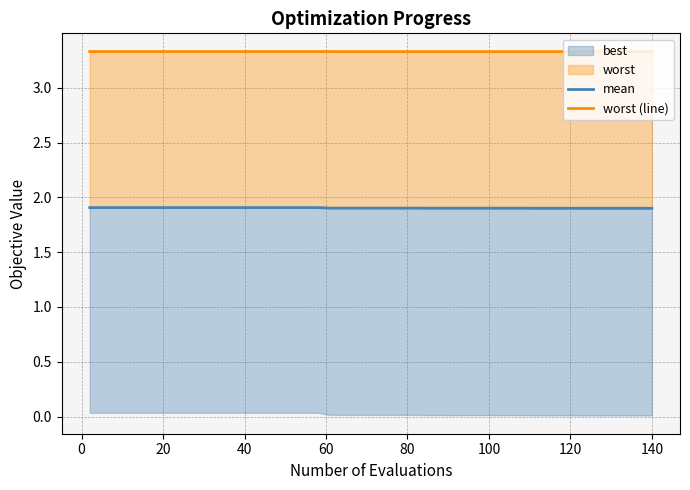

The value of mean at 13 is 3.1. True or false?

False